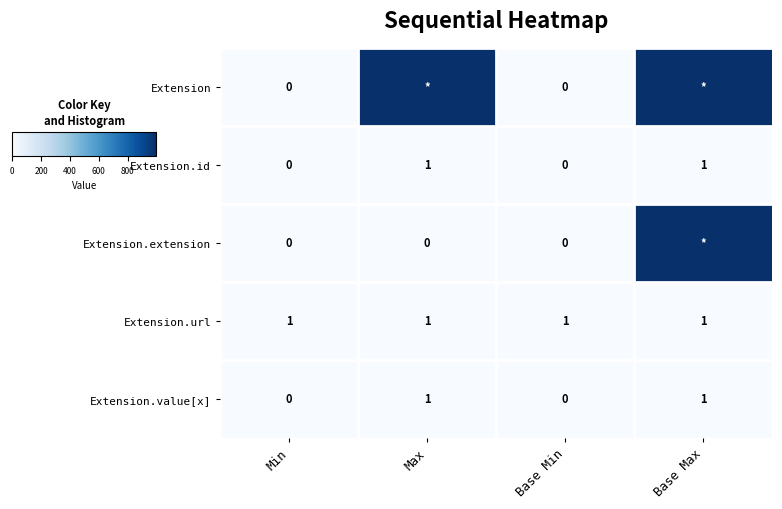

True or false: Extension.value[x] has a value of 0.0 at Base Max.

False